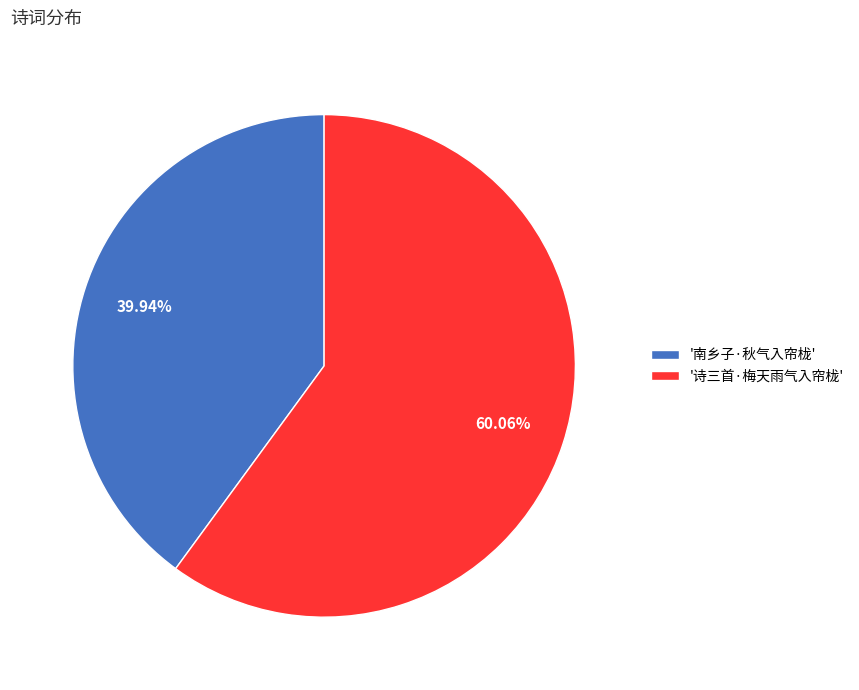

Rank the categories by value from lowest to highest.

'南乡子·秋气入帘栊', '诗三首·梅天雨气入帘栊'